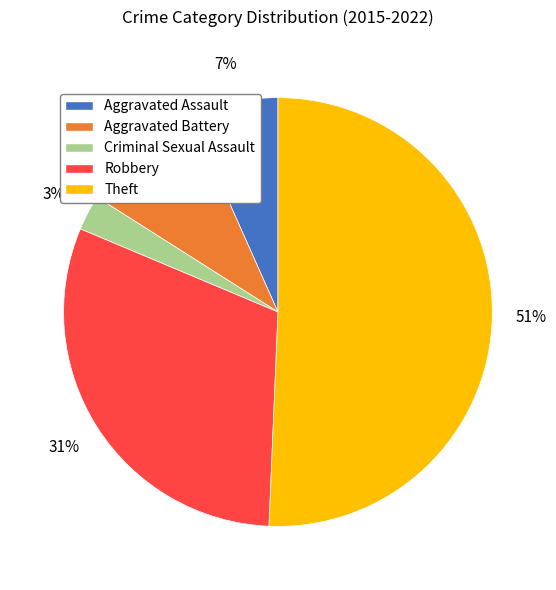

True or false: Aggravated Assault accounts for 18% of the total.

False